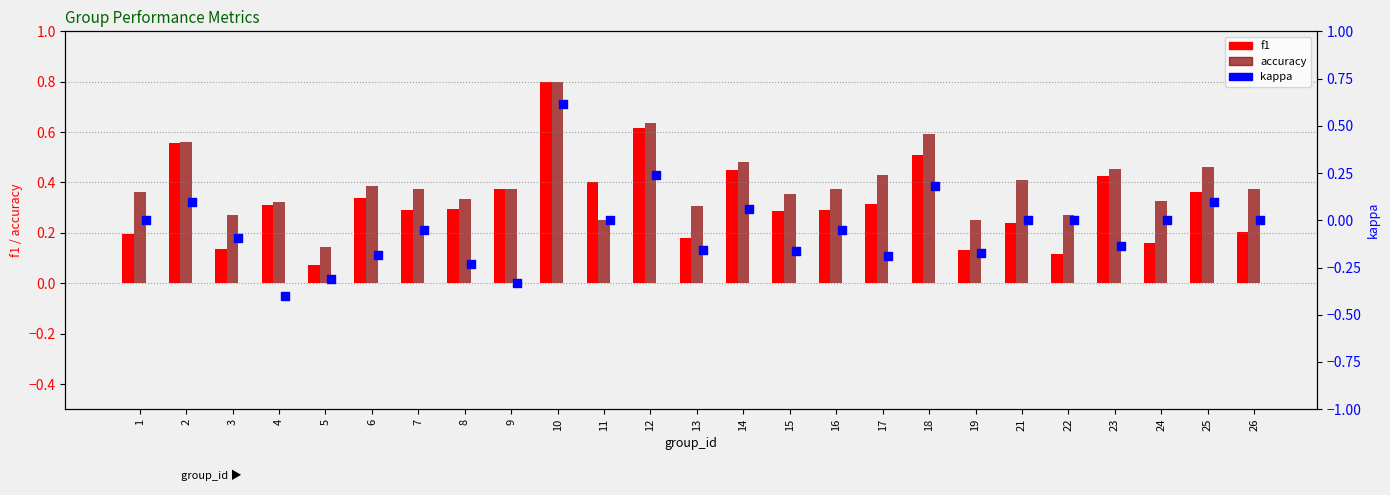

Which series has the widest spread of Y values?

kappa